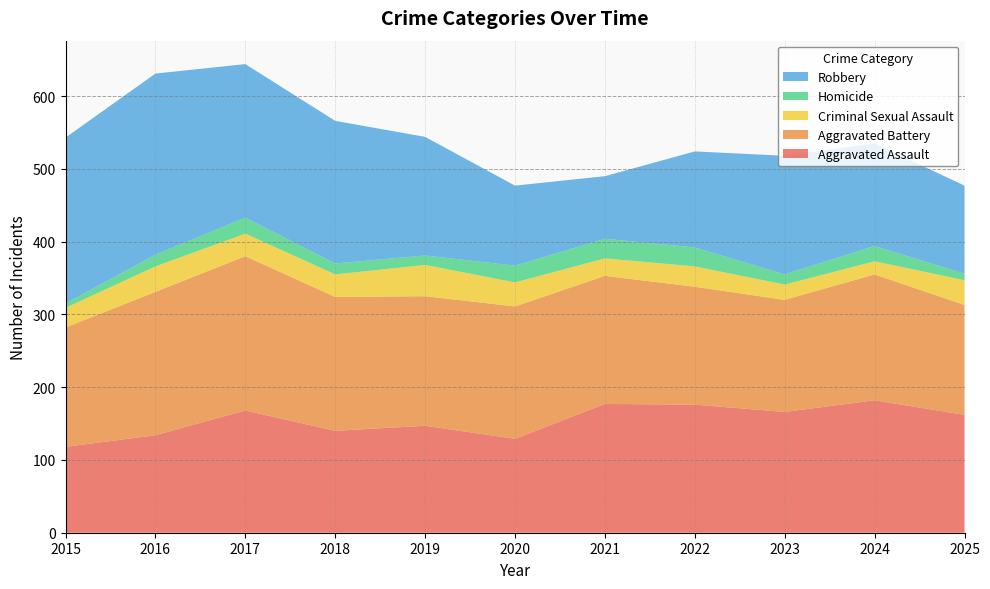

Reading right to left, extract all data points from this chart.

Aggravated Assault: 2025=162	2024=182	2023=166	2022=176	2021=177	2020=129	2019=147	2018=140	2017=168	2016=134	2015=118
Aggravated Battery: 2025=151	2024=173	2023=154	2022=162	2021=176	2020=182	2019=178	2018=184	2017=212	2016=197	2015=164
Criminal Sexual Assault: 2025=34	2024=18	2023=21	2022=28	2021=24	2020=33	2019=43	2018=31	2017=31	2016=35	2015=27
Homicide: 2025=9	2024=21	2023=14	2022=26	2021=27	2020=23	2019=13	2018=15	2017=22	2016=16	2015=6
Robbery: 2025=121	2024=141	2023=163	2022=132	2021=86	2020=110	2019=163	2018=196	2017=211	2016=249	2015=228